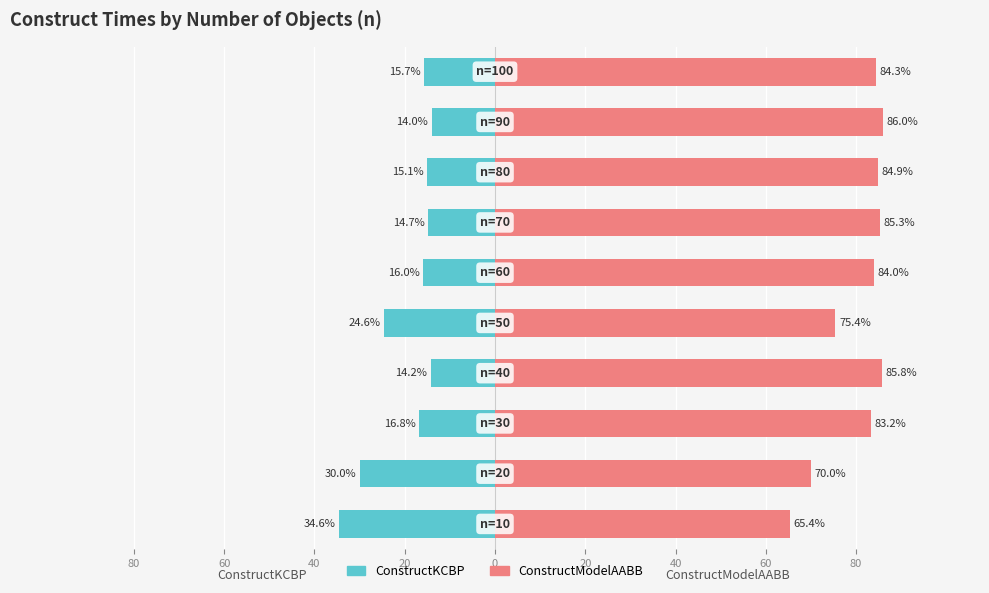

How many bars are there in each group?

2